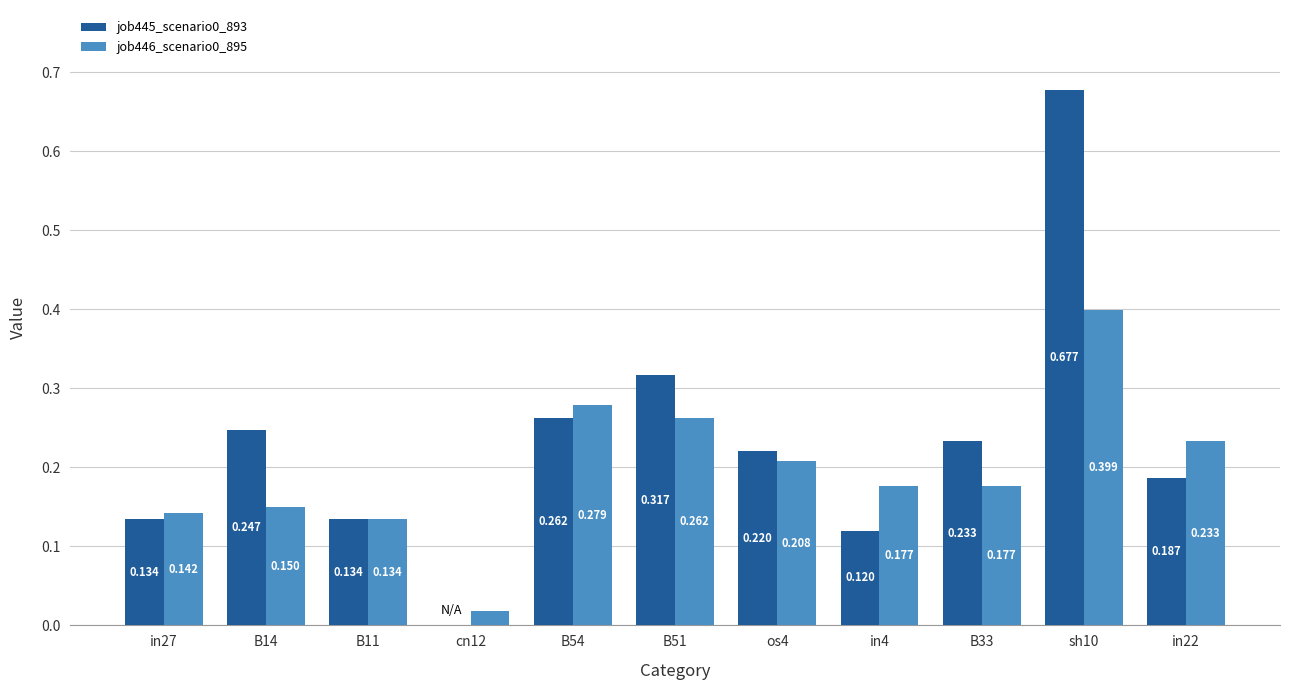

Is the value of job446_scenario0_895 at cn12 greater than the value of job445_scenario0_893 at B33?

No